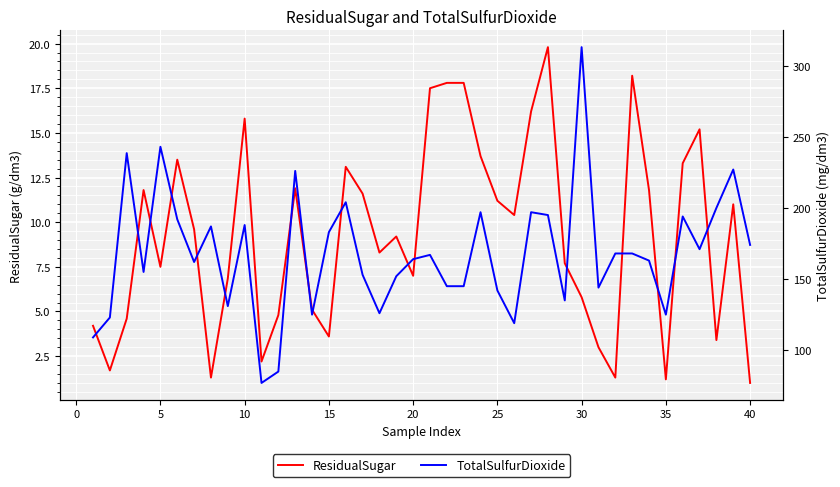

List the series in order of their peak value, lowest first.

ResidualSugar, TotalSulfurDioxide